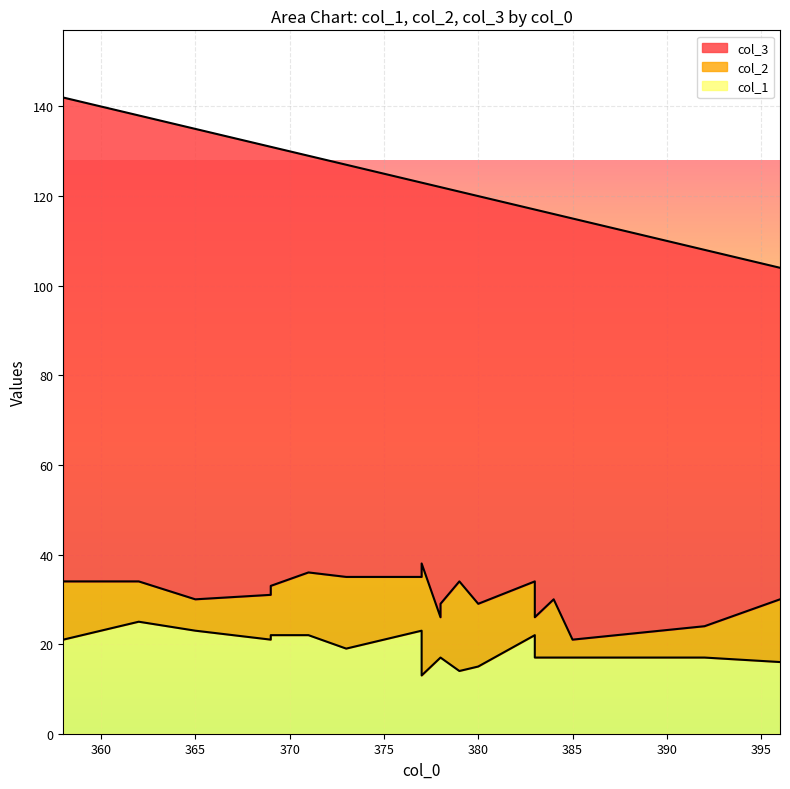

Which series has the largest total across all categories?

col_3